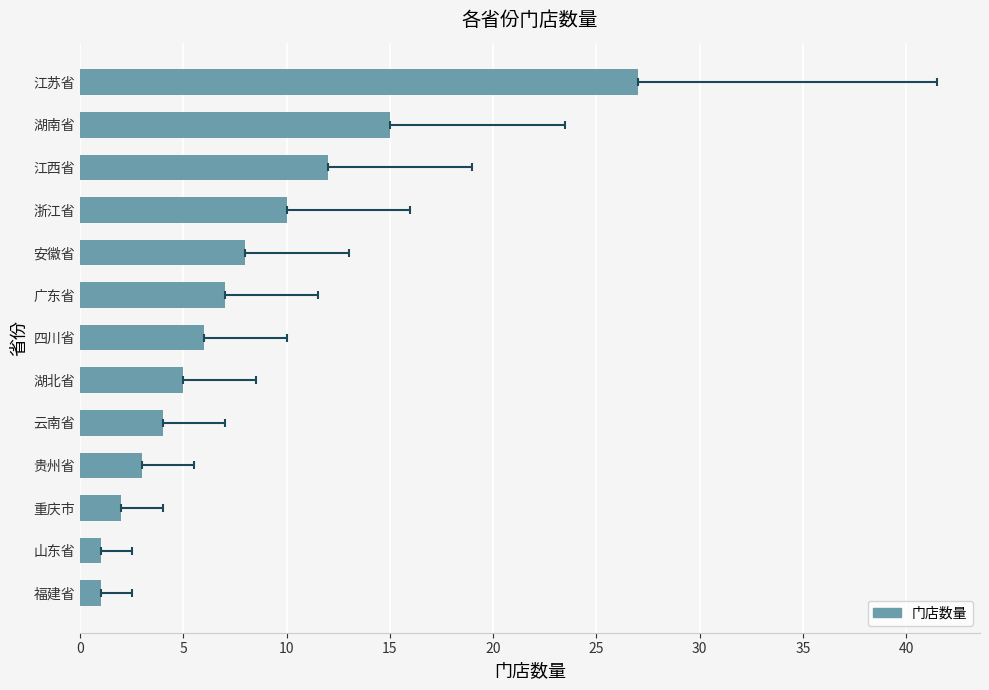

How many bars are there in total?

13